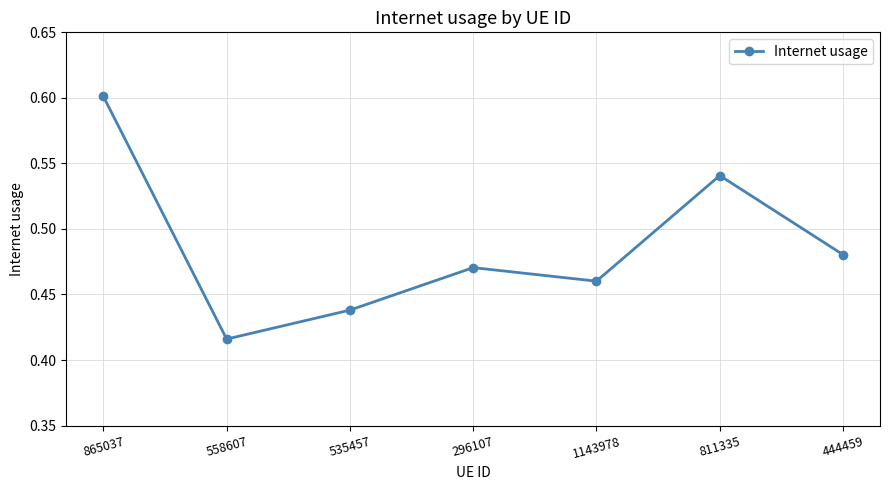

What is the label of the 7th point from the right?

865037